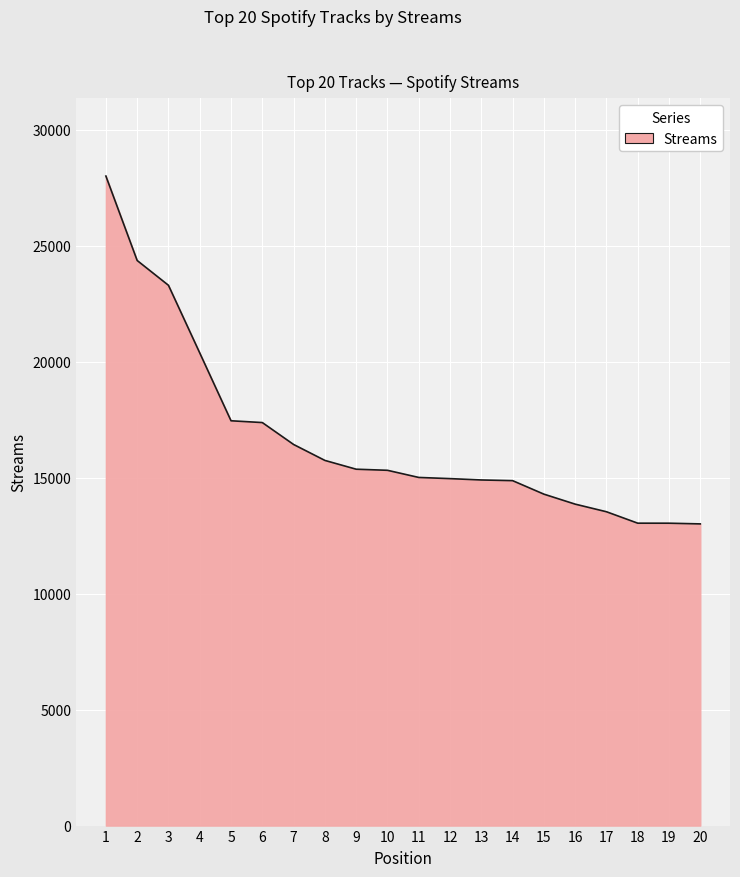

What is the difference between the values at 16 and 20?

852